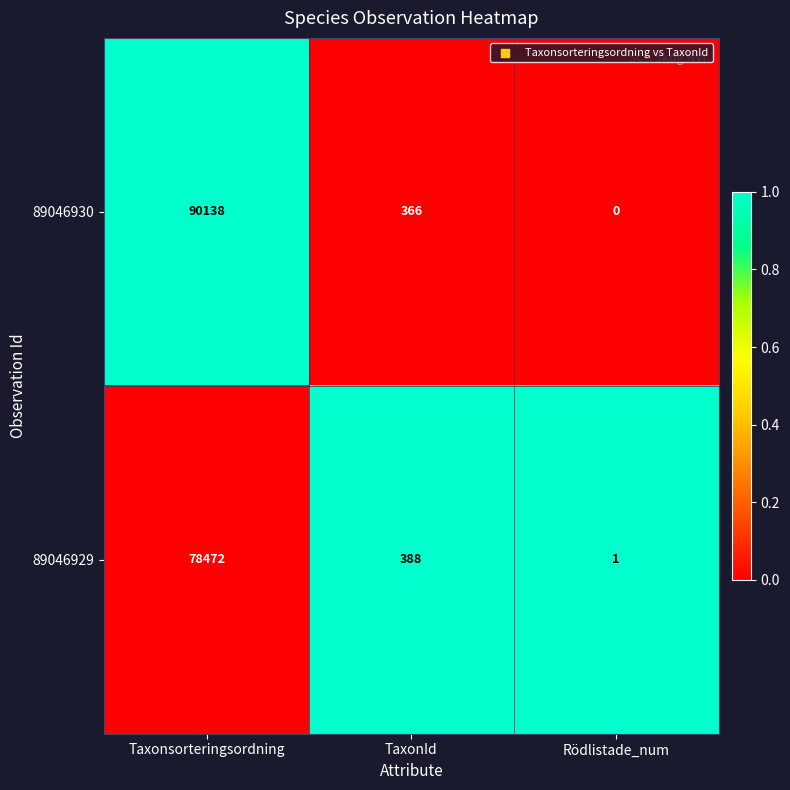

Between Taxonsorteringsordning and Rödlistade_num, which series saw the biggest shift?

89046930